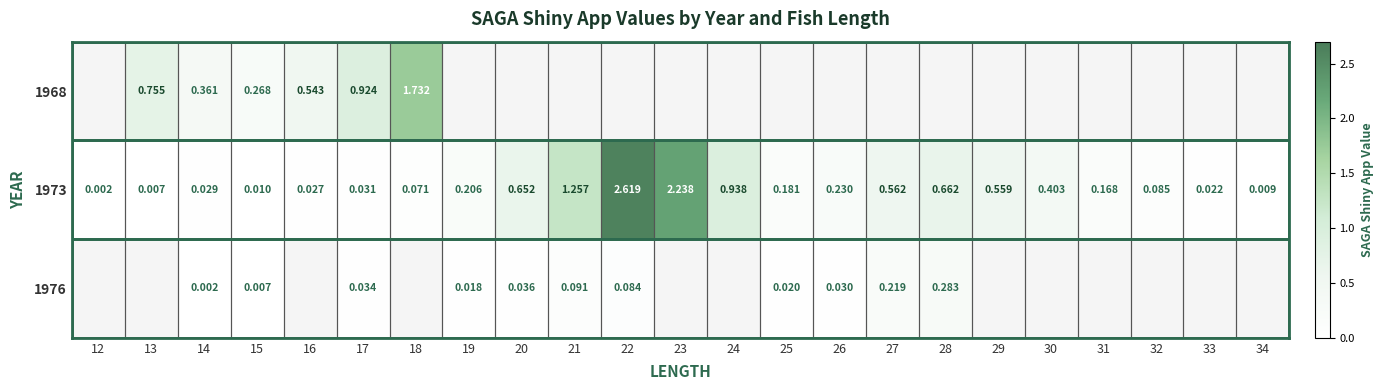

Is the value of 1973 at 33 greater than the value of 1976 at 21?

No